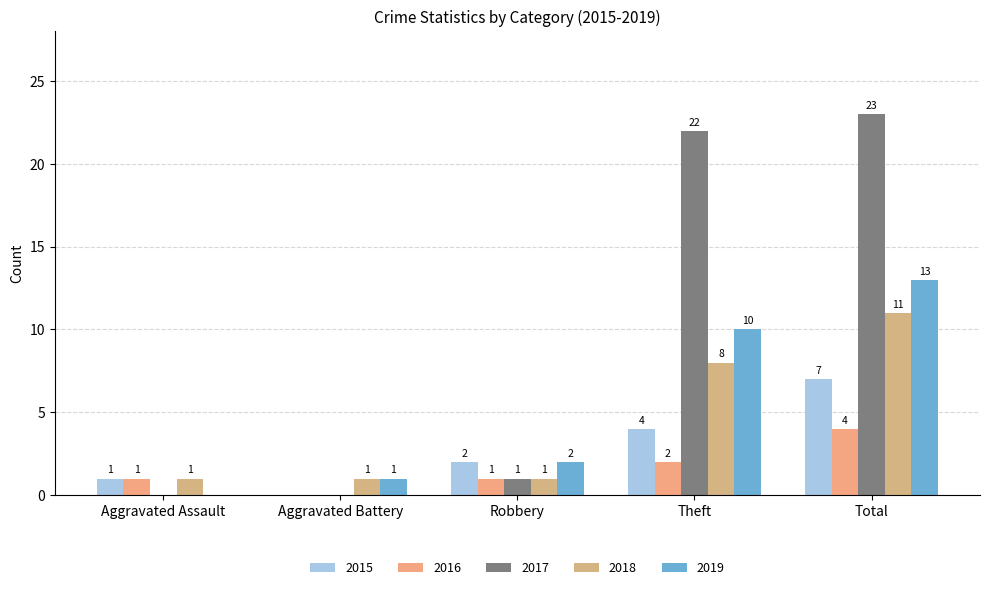

List the series in order of their peak value, highest first.

2017, 2019, 2018, 2015, 2016